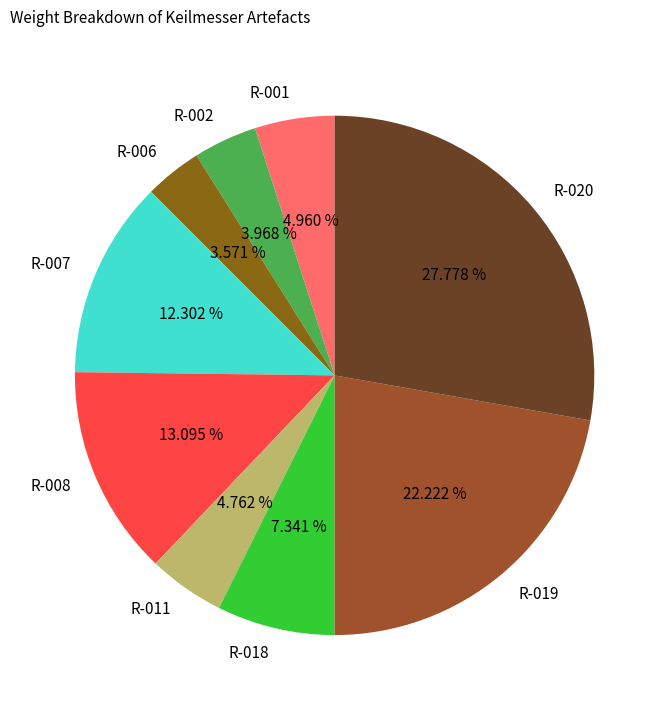

To the nearest percent, what portion does R-001 represent?

5%